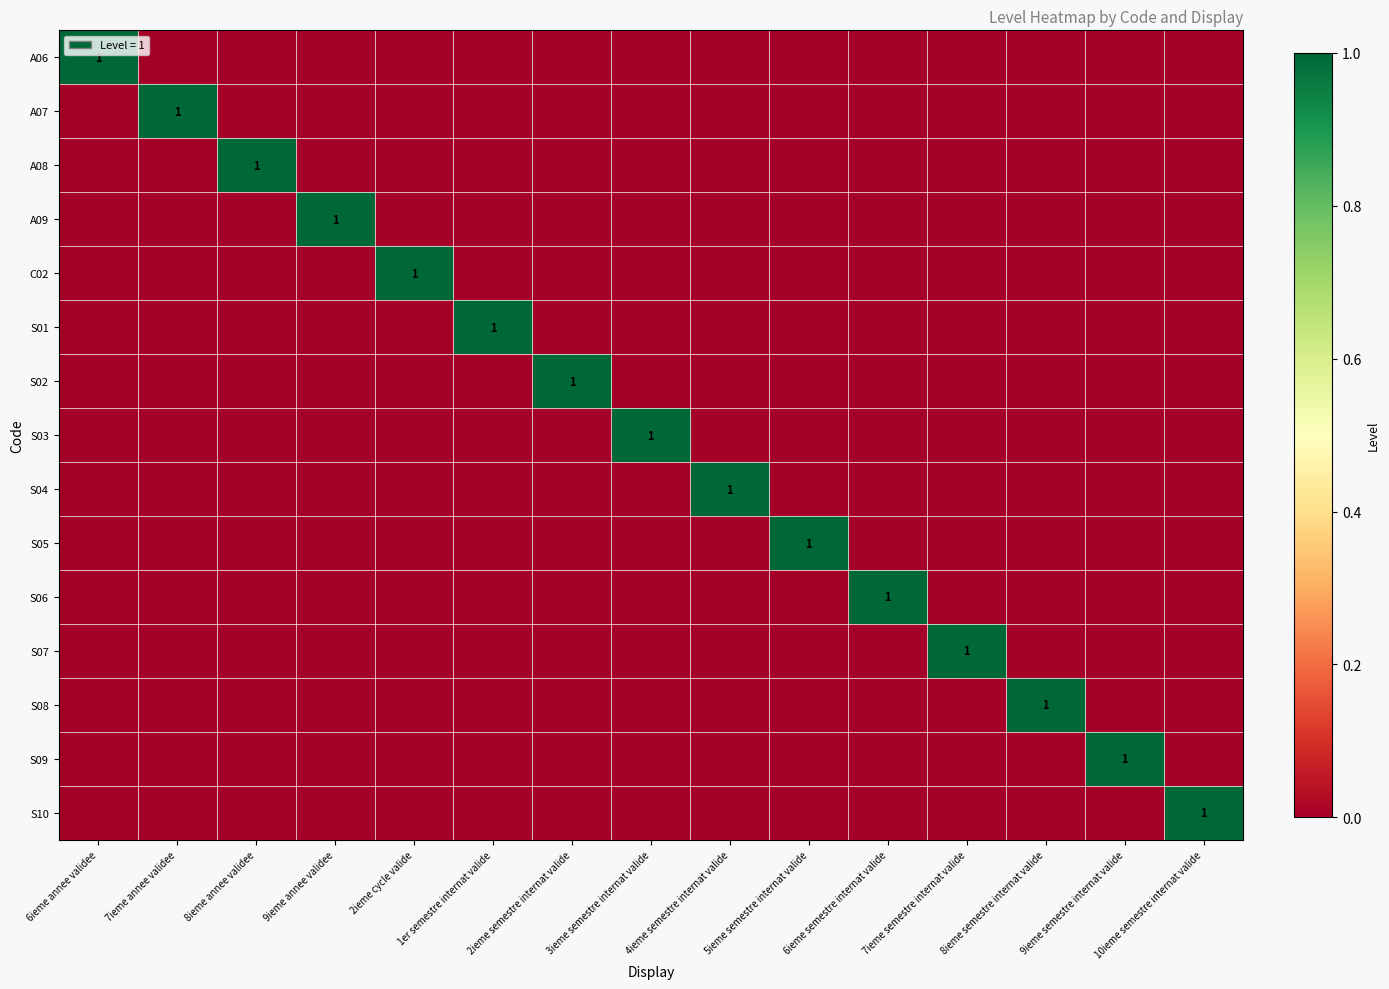

What is the spread (max minus min) of values at 8ieme annee validee?

1